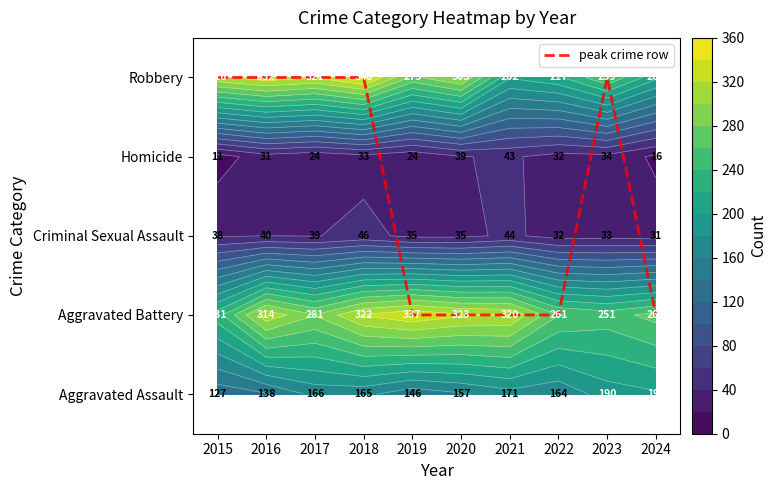

Which has a higher value, 2023 or 2018?

2023